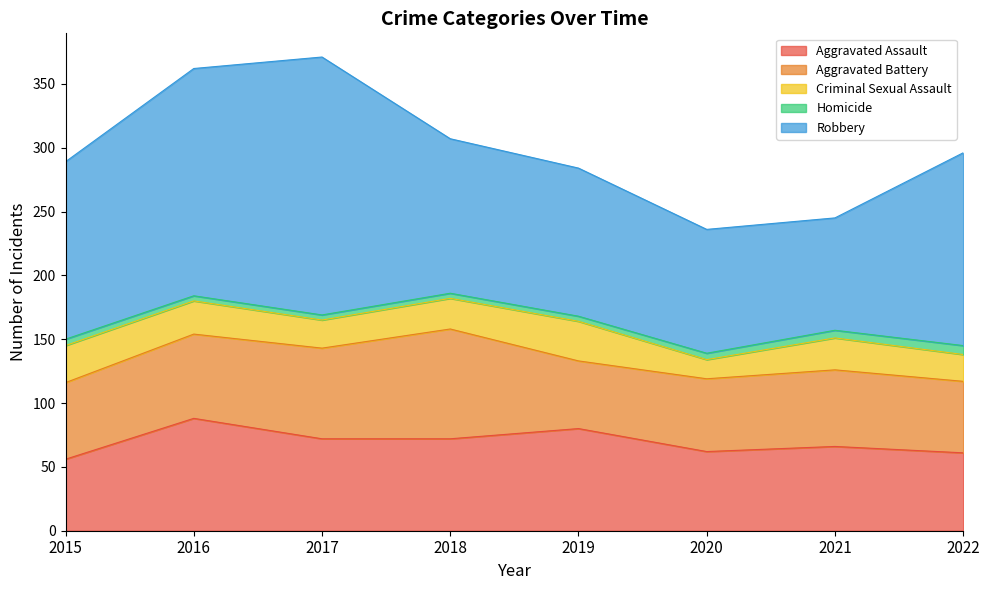

In Aggravated Assault, how many points are higher than both neighbors (excluding endpoints)?

3